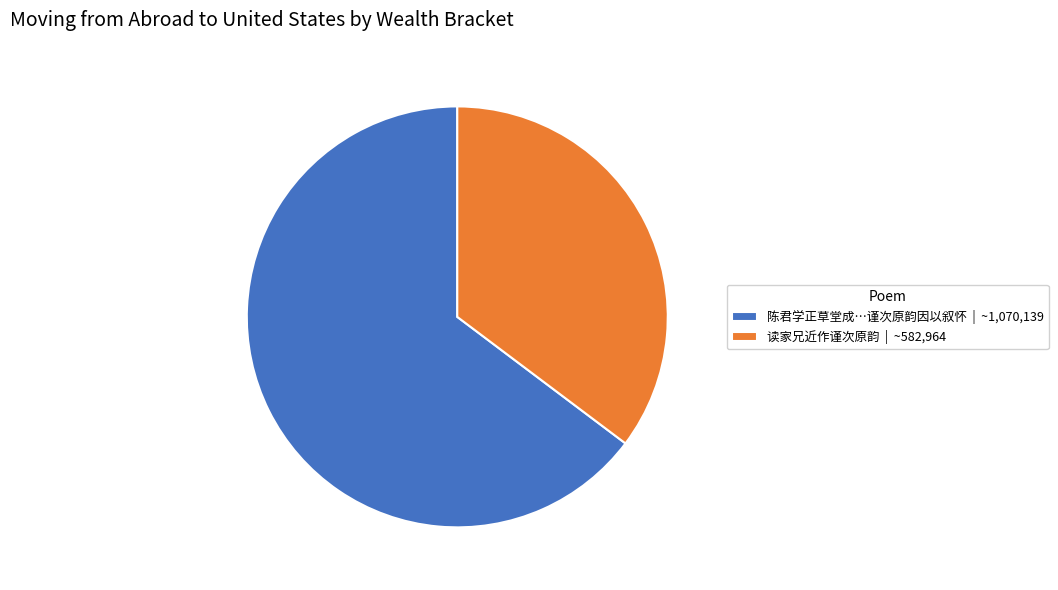

Count the number of slices in the pie.

2